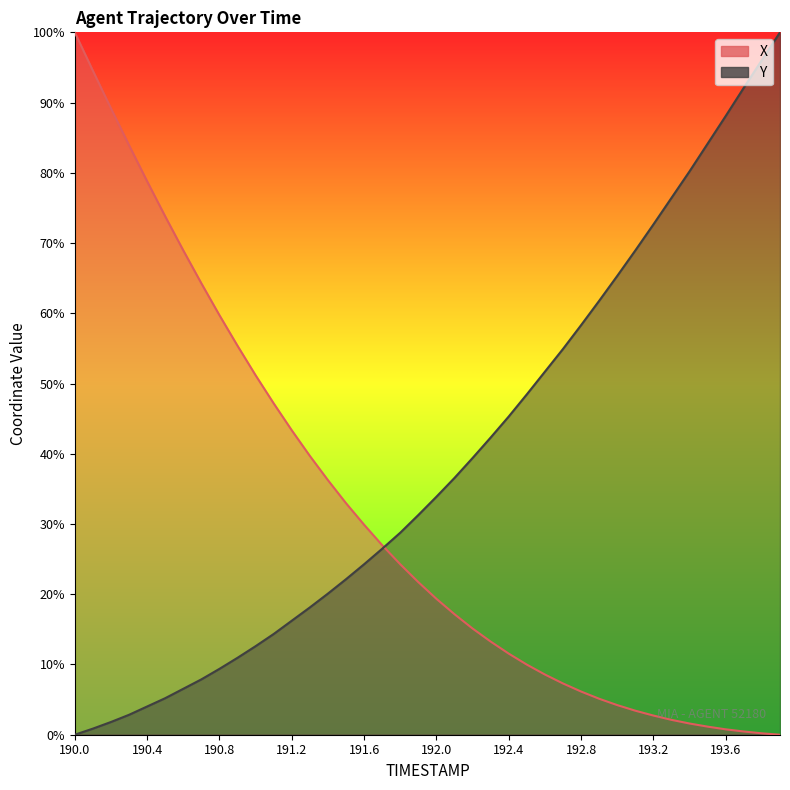

Which series has the widest spread of values?

X